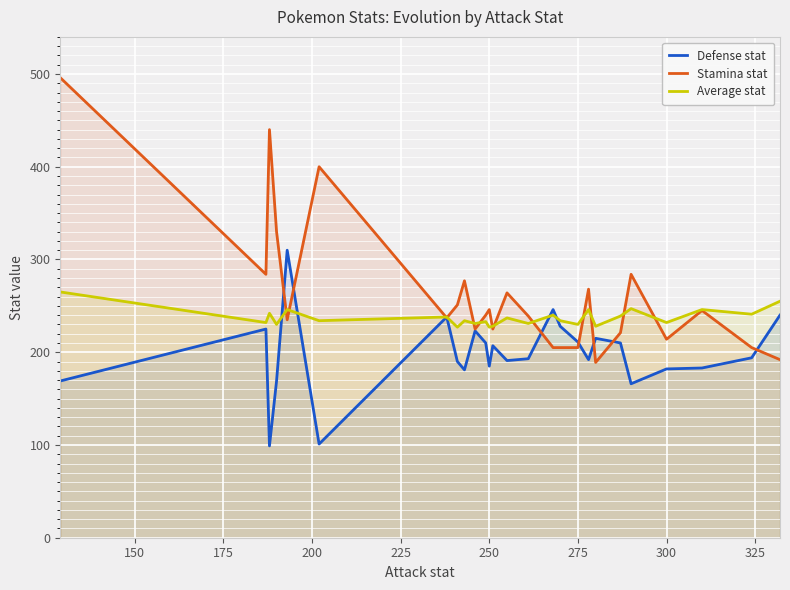

Is it true that Stamina stat equals 423 at 300?

False